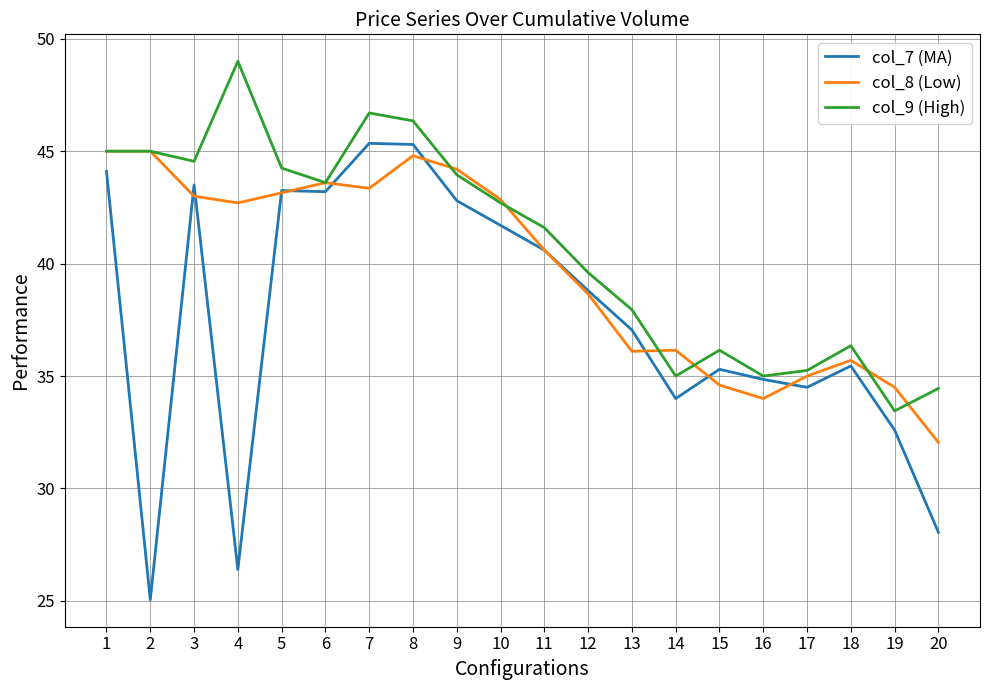

Which category has the highest value across all series?

4